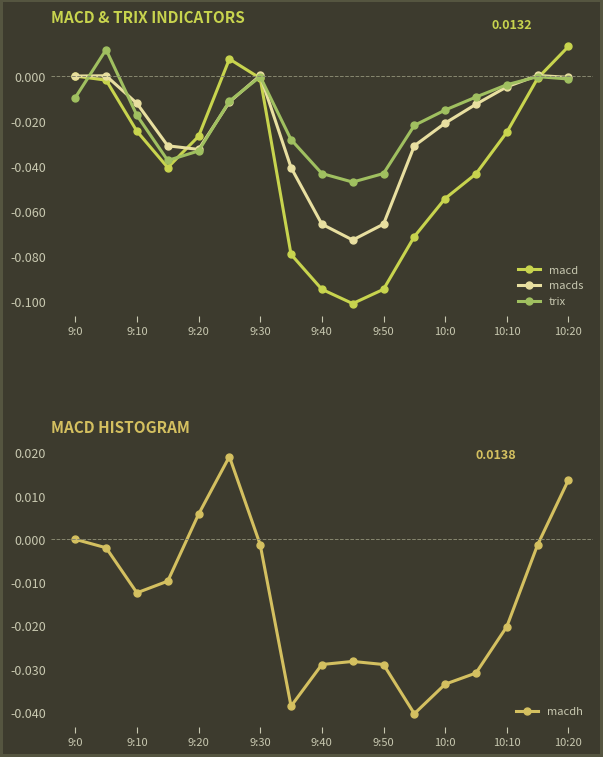

Is it true that macdh equals -0.0 at 11?

True